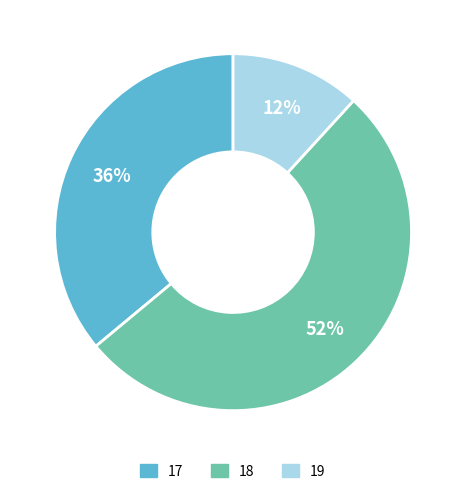

Does any single category account for the majority?

Yes